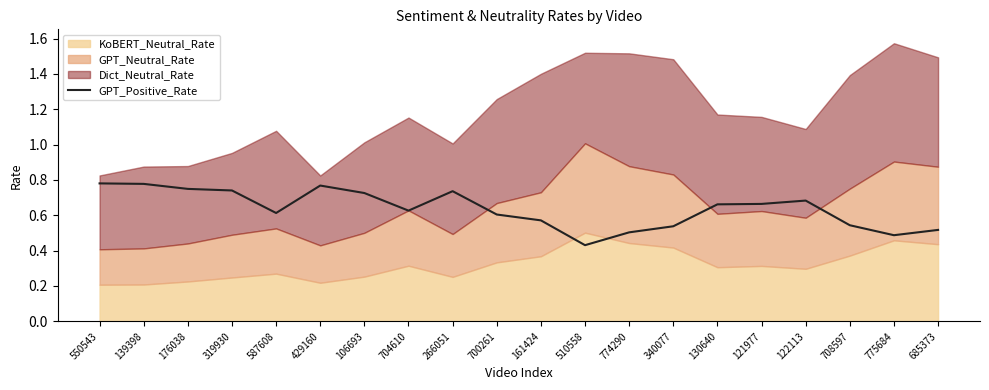

How many data points does each series have?

20